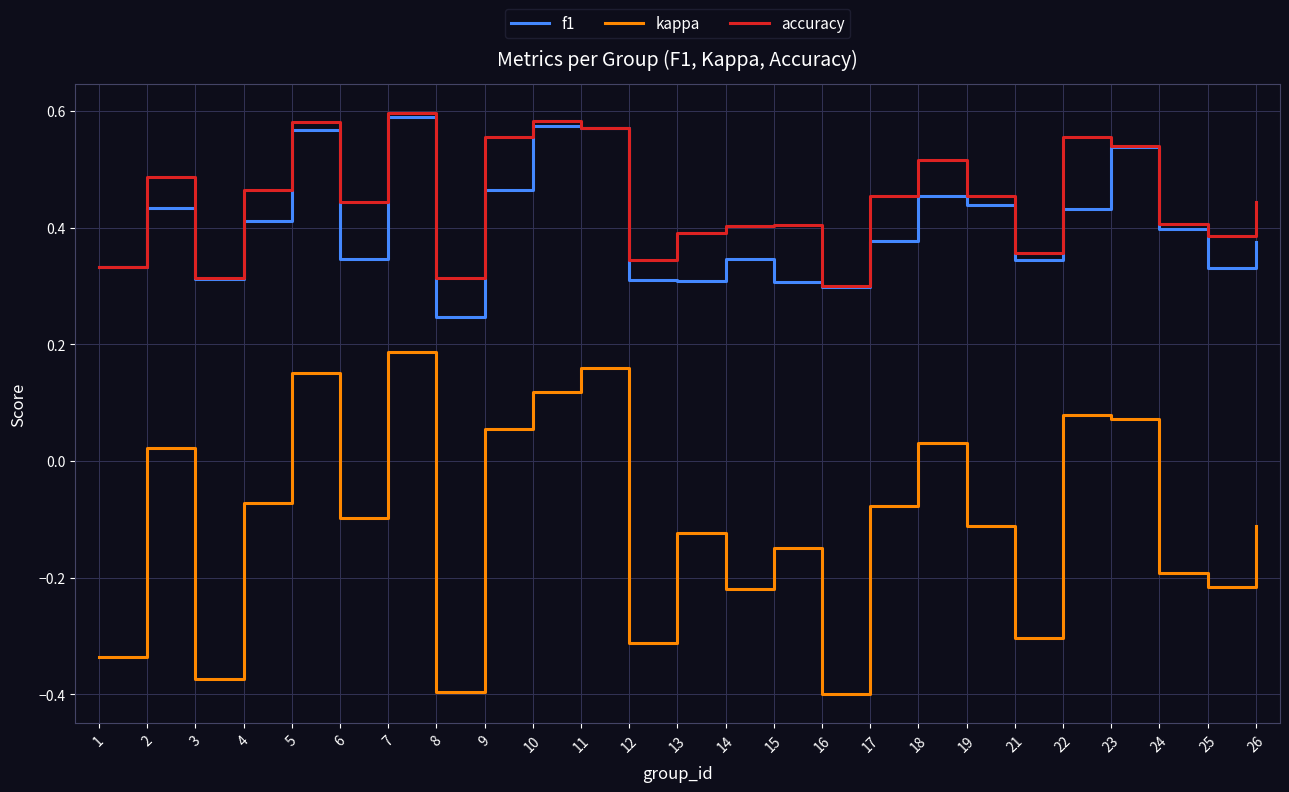

Does the chart have visible grid lines?

Yes